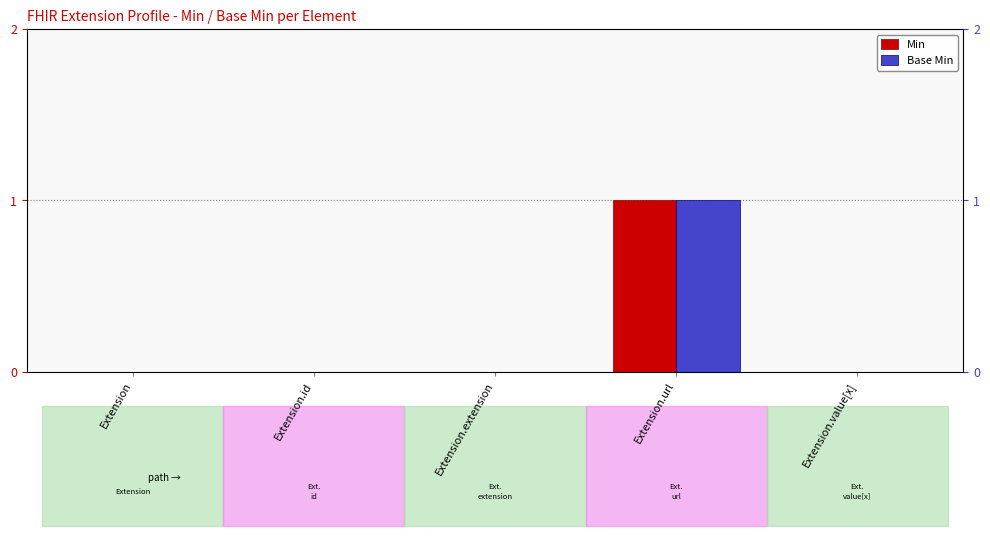

Reading right to left, transcribe all the data shown in this chart.

Min: 0	1	0	0	0
Base Min: 0	1	0	0	0